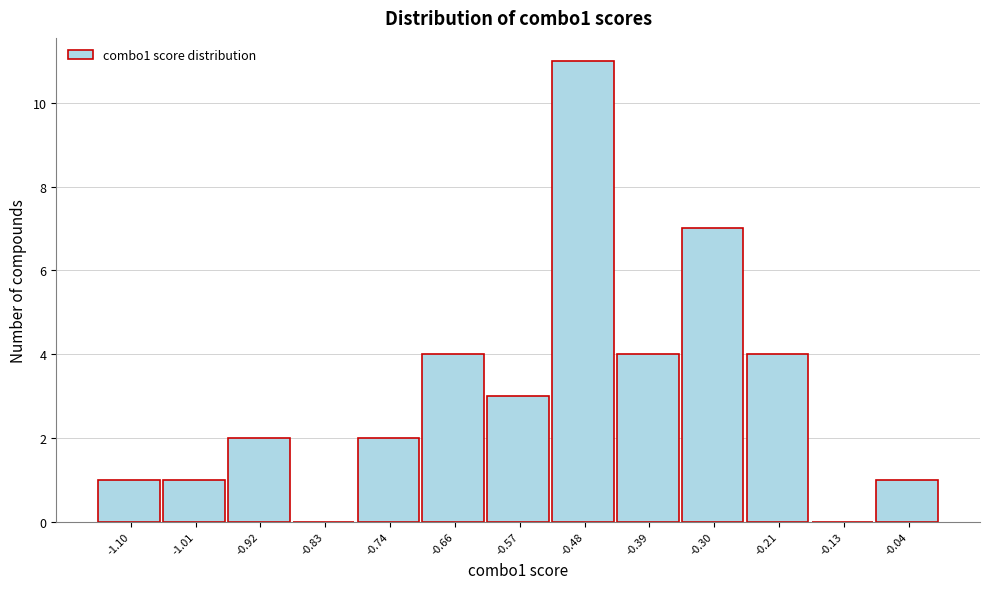

Reading left to right, transcribe all the data shown in this chart.

-1.10=1	-1.01=1	-0.92=2	-0.83=0	-0.74=2	-0.66=4	-0.57=3	-0.48=11	-0.39=4	-0.30=7	-0.21=4	-0.13=0	-0.04=1